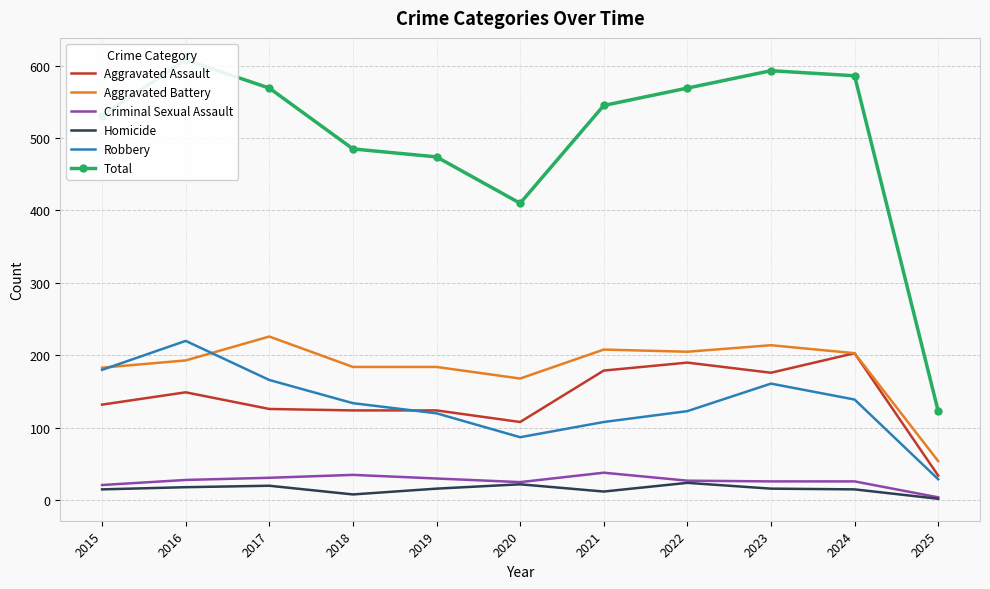

How many values in the Robbery series exceed 134?

5